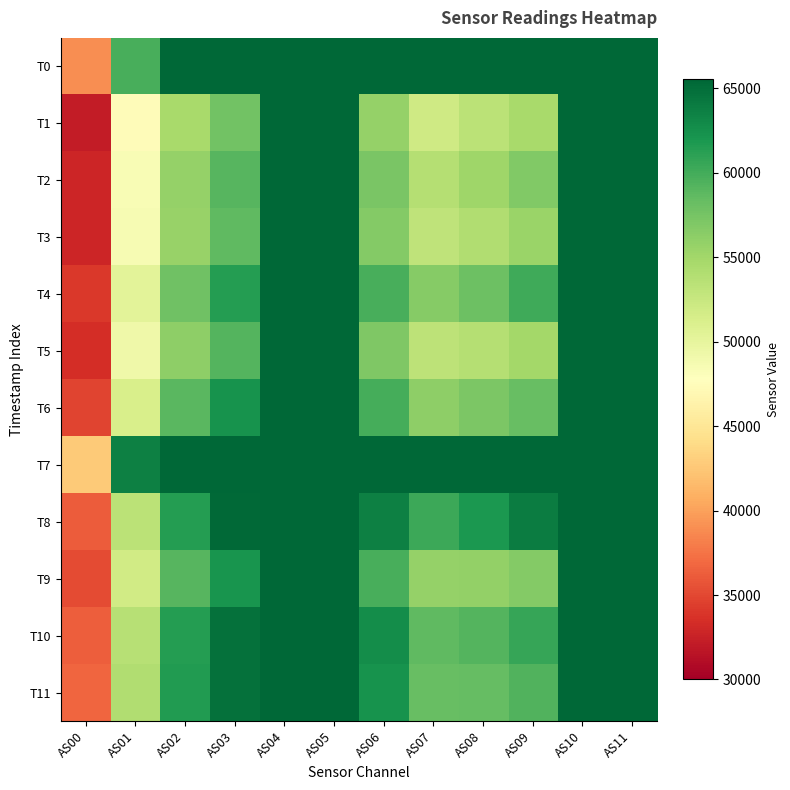

Count the number of categories in the chart.

12